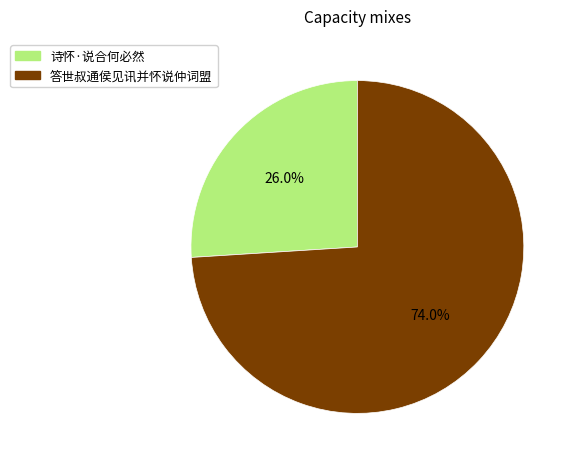

What is the ratio of the value at 诗怀·说合何必然 to the value at 答世叔通侯见讯并怀说仲词盟?

0.4